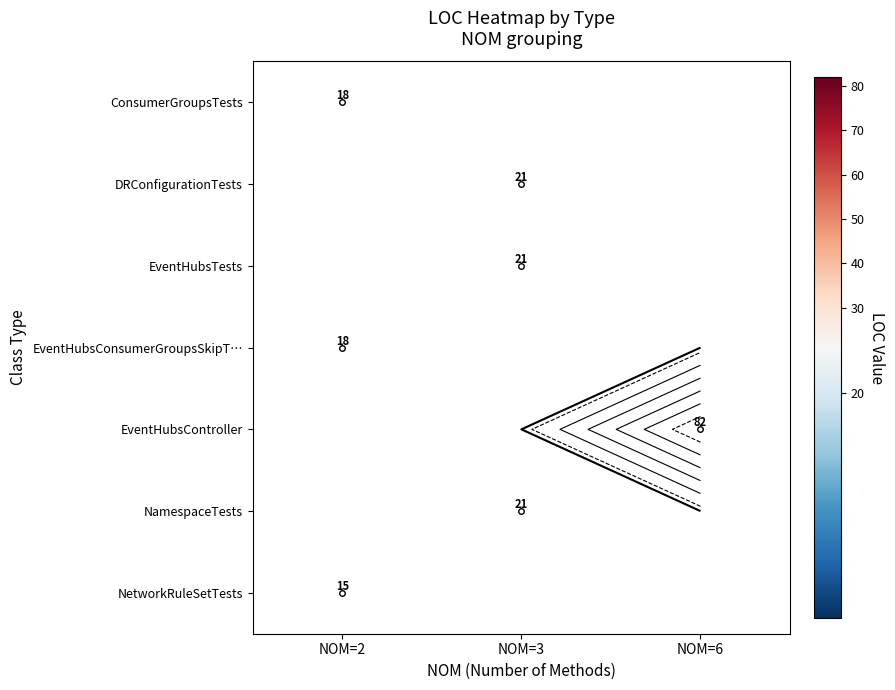

Is it true that EventHubsController equals 41.8 at NOM=6?

False